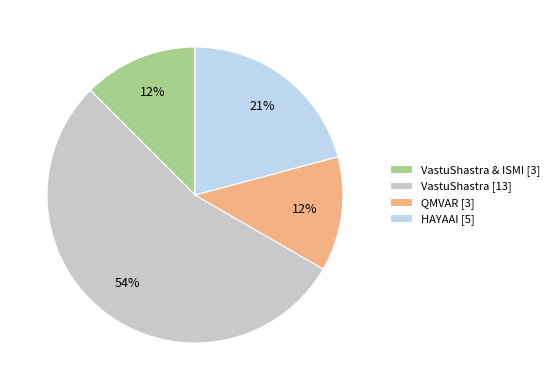

What is the largest slice in the pie chart?

VastuShastra [13]